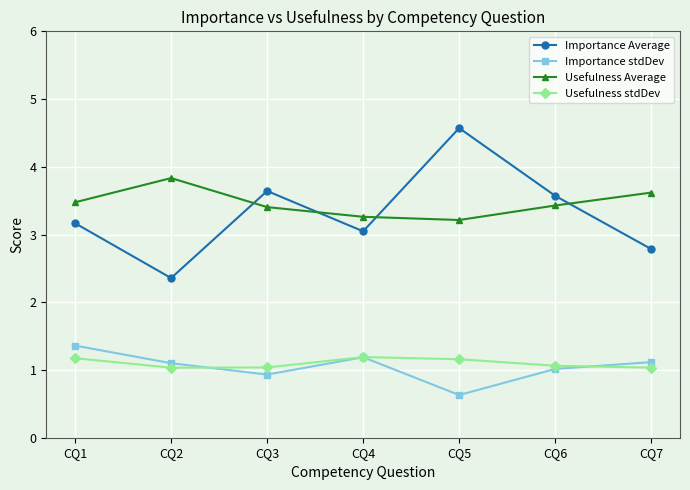

What are all the series names shown in the legend?

Importance Average, Importance stdDev, Usefulness Average, Usefulness stdDev